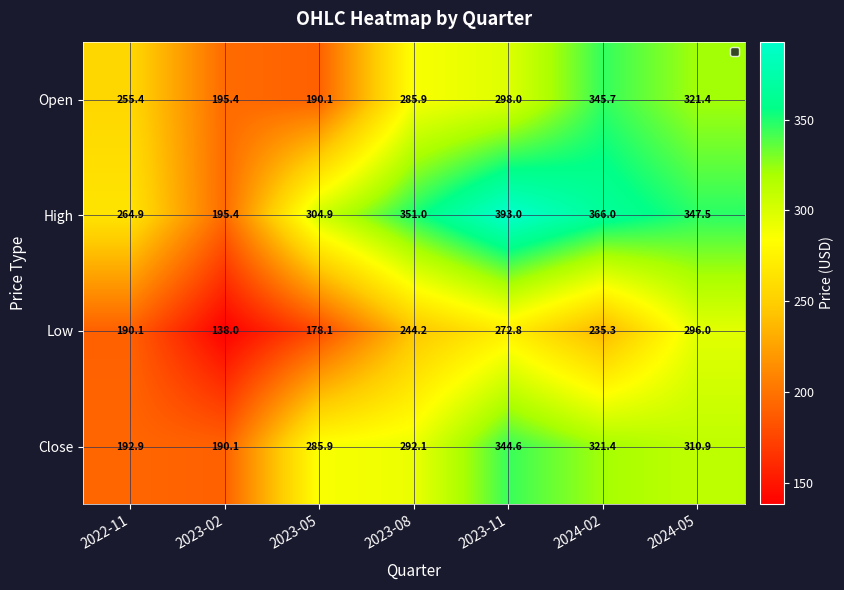

True or false: Low has a value of 162.3 at 2024-02.

False